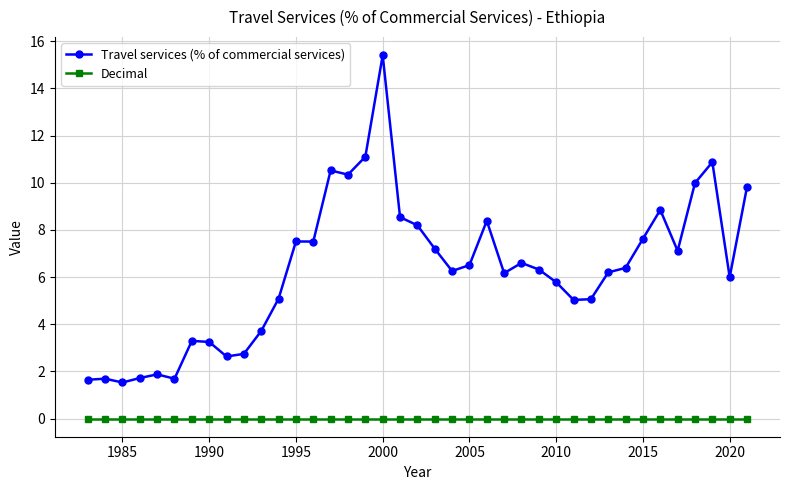

Which series has the widest spread of values?

Travel services (% of commercial services)